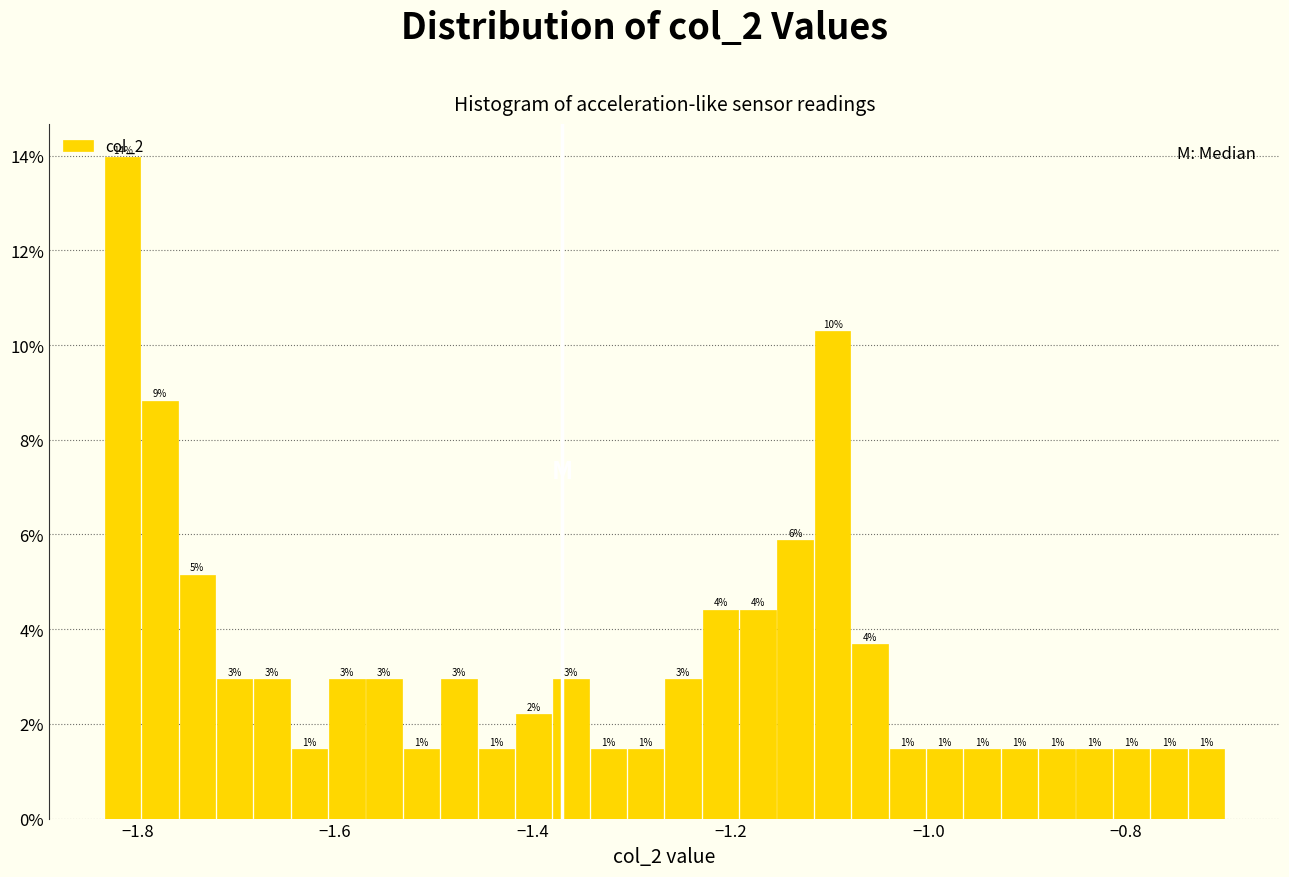

Around what value on the x-axis is the tallest bar? Give the approximate position of its centre, as read against the axis.

-1.82